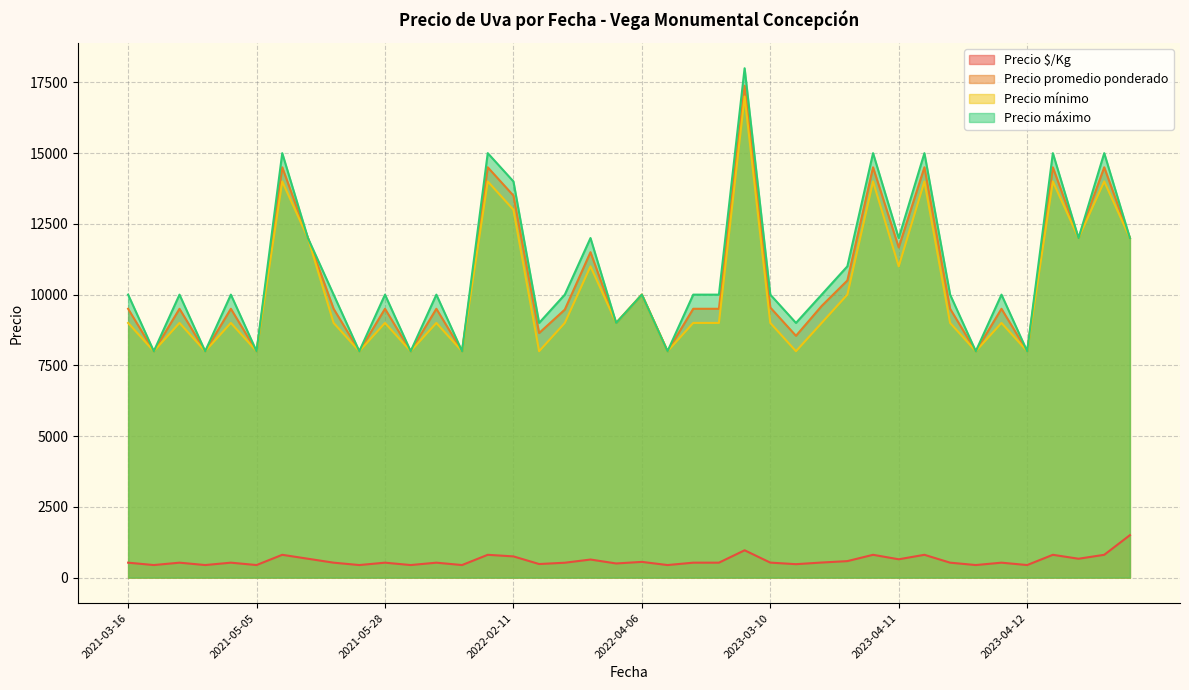

What is the average value of the Precio $/Kg series?

603